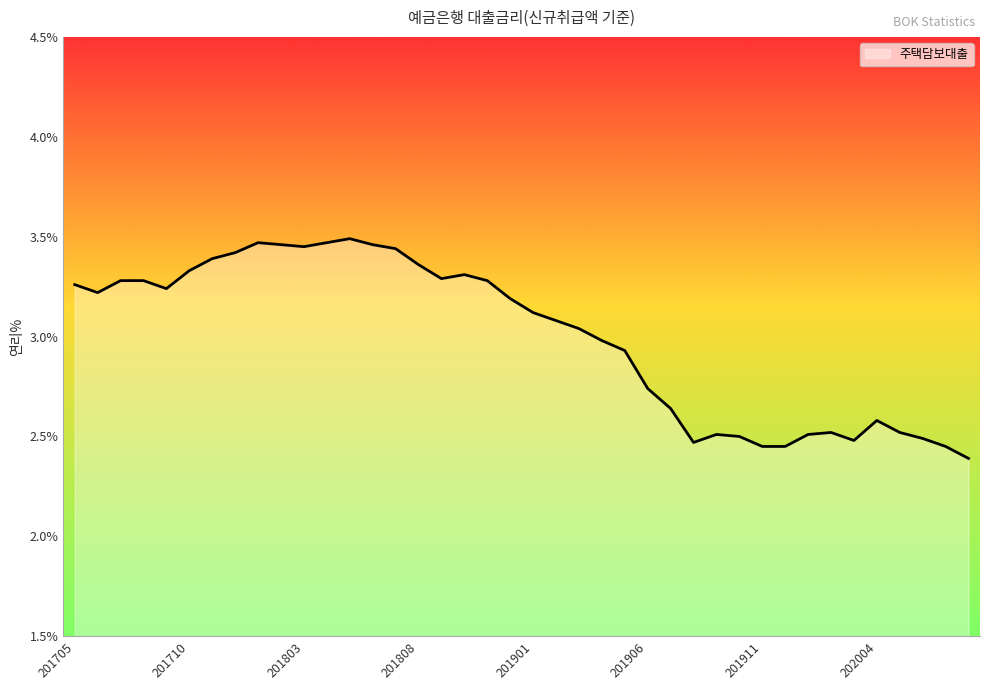

What is the maximum value shown in the chart?

3.5